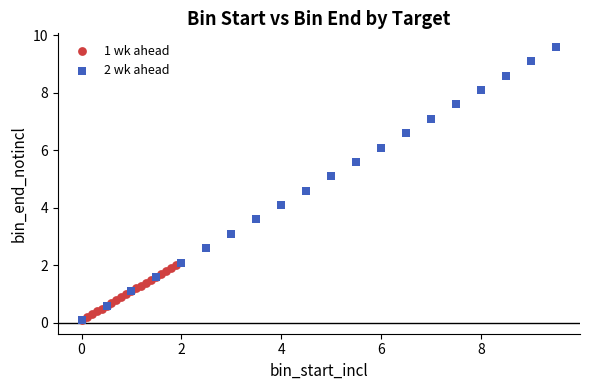

Which series has the largest Y range (max minus min)?

2 wk ahead